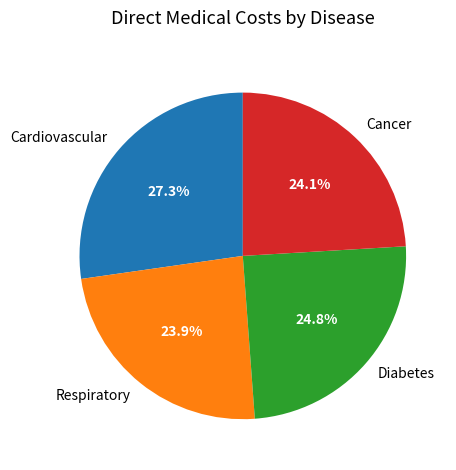

Between Cardiovascular and Cancer, which is larger?

Cardiovascular